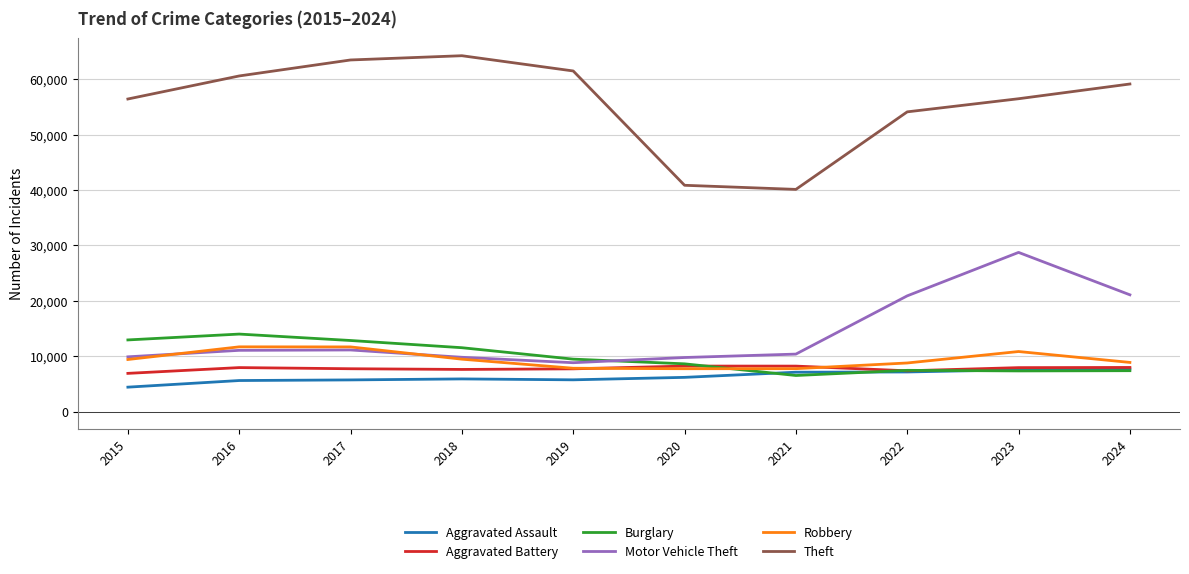

What value does the Robbery series have at 2023, to the nearest 100?

10800